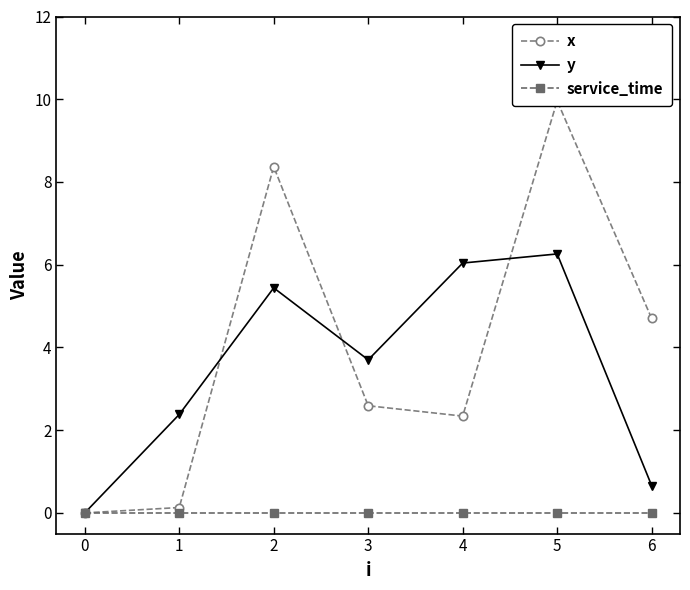

Does the chart display data point markers on the line(s)?

Yes